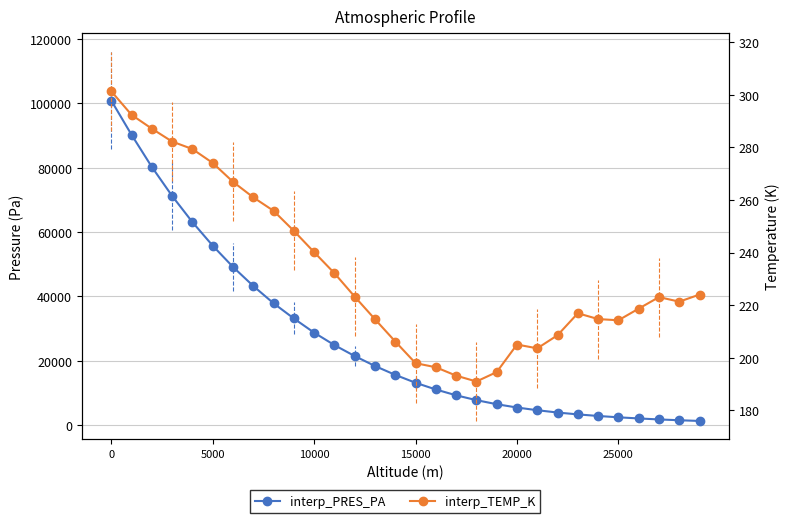

True or false: interp_TEMP_K and interp_PRES_PA cross at least once.

False